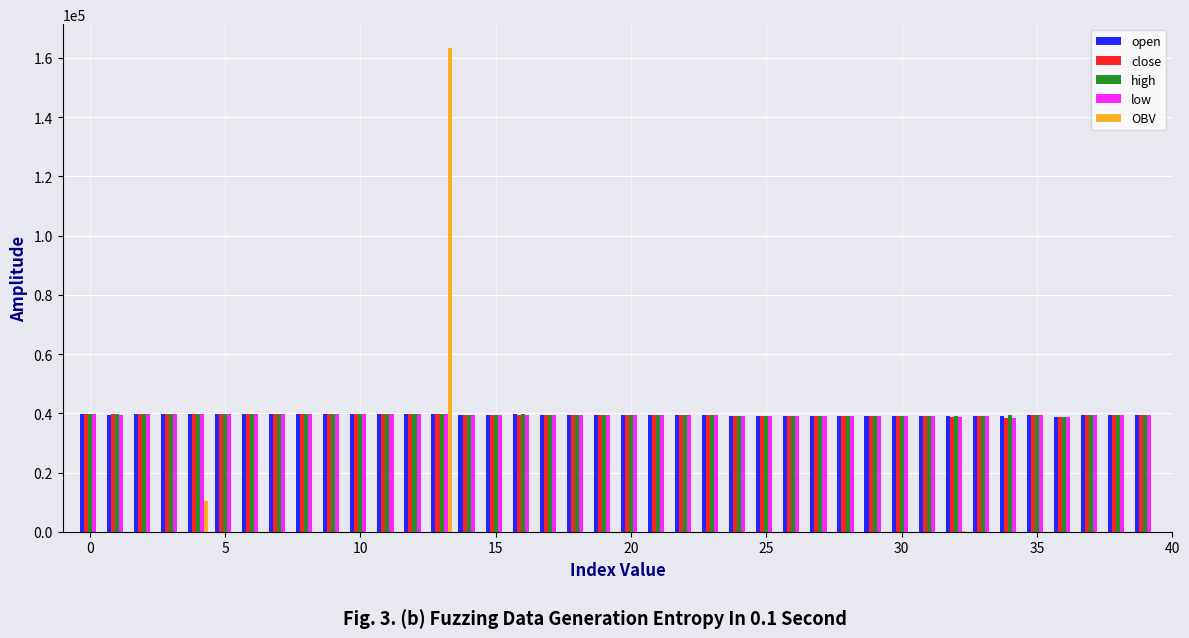

How many categories are shown in the chart?

40